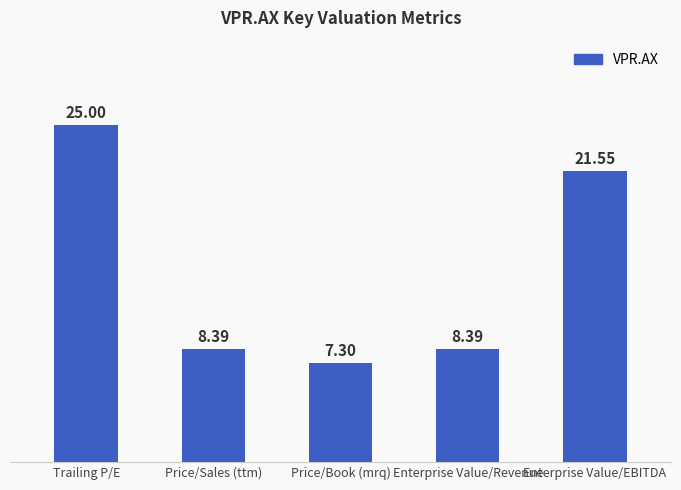

How many categories are shown in the chart?

5